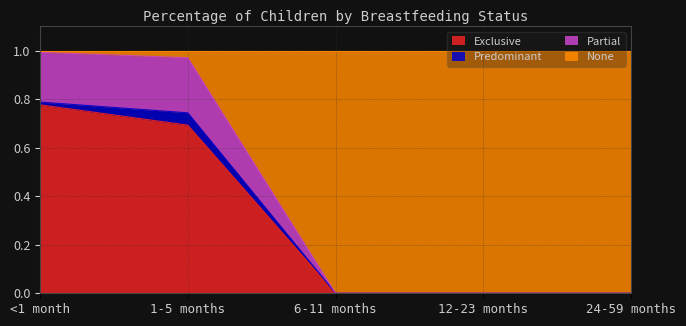

True or false: Exclusive has a value of 0.0 at 12-23 months.

True